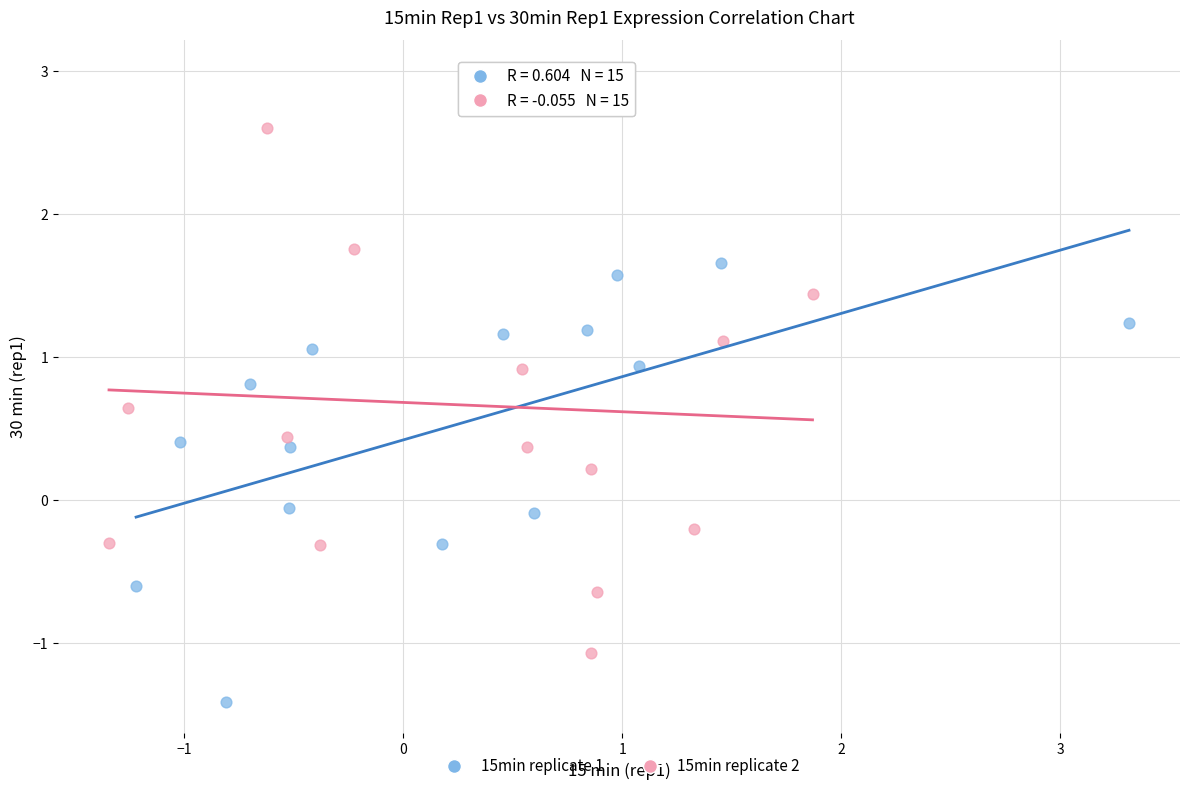

Which series has the widest spread of Y values?

15min replicate 2